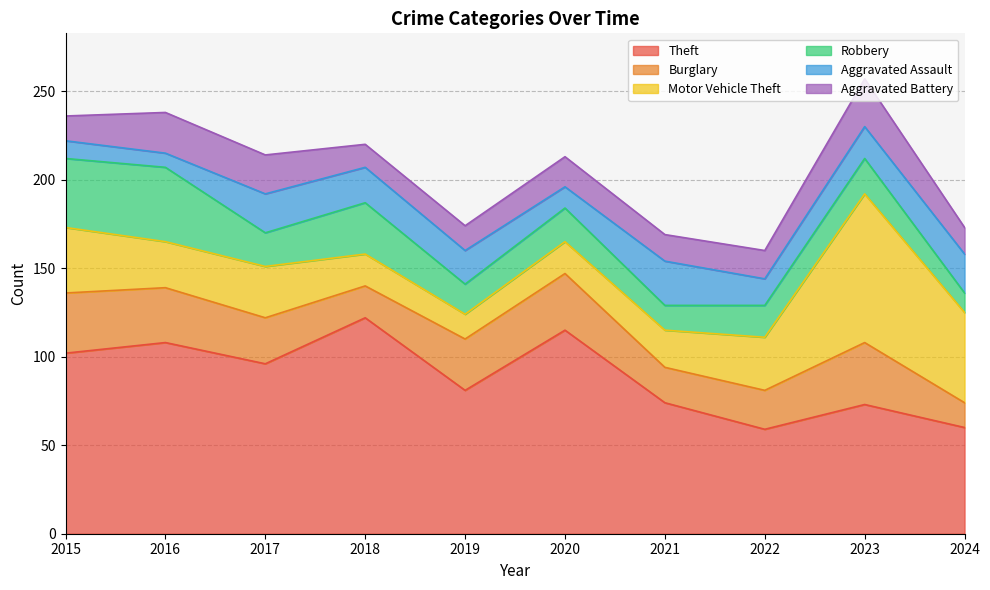

How many lines are shown in the chart?

6